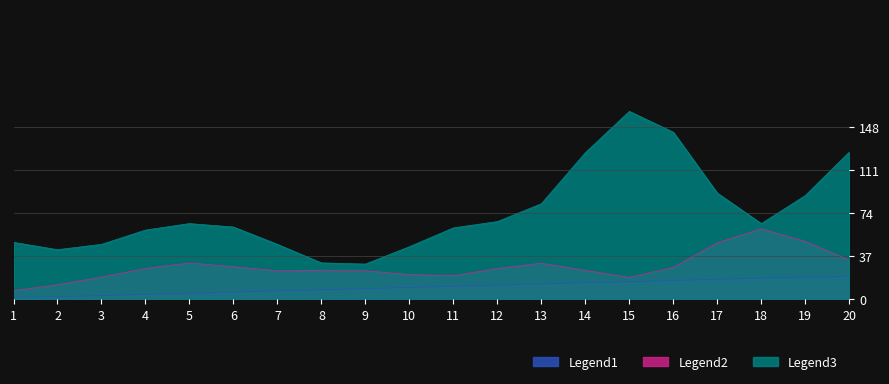

List the series in order of their overall mean, lowest first.

Legend1, Legend2, Legend3